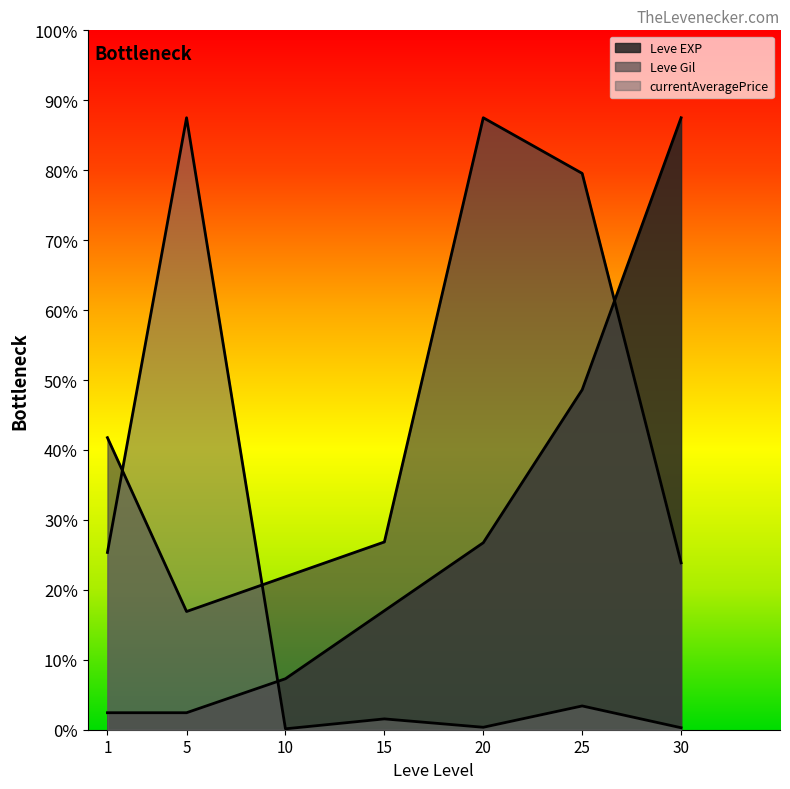

Does the chart have visible grid lines?

No